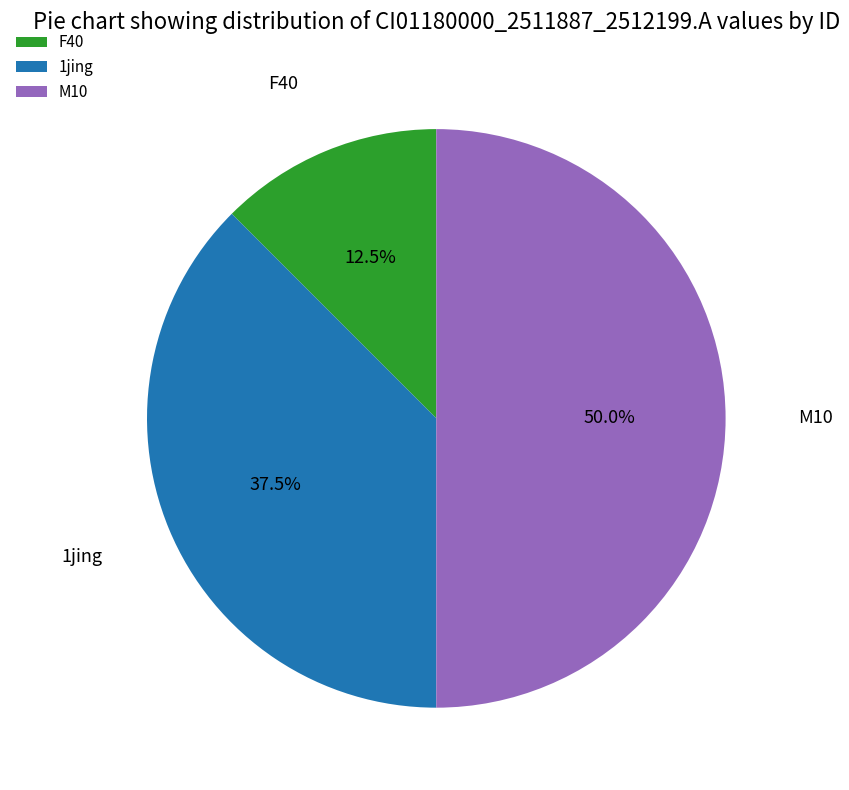

Which category has the smallest portion of the pie?

F40